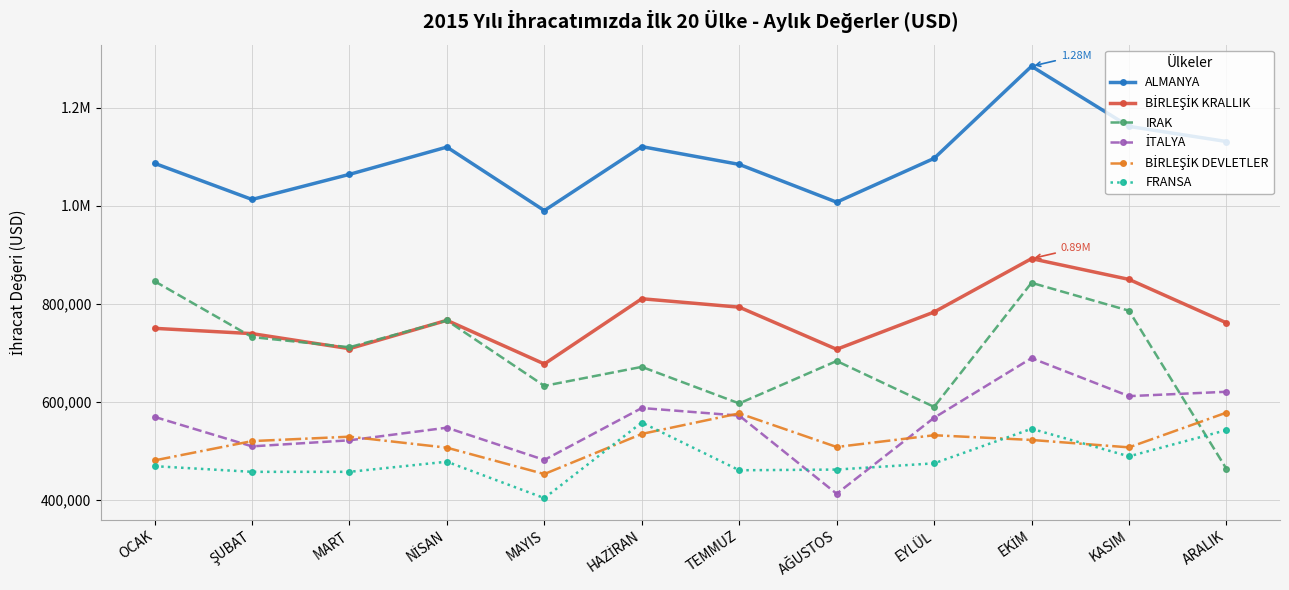

List the series in order of their peak value, highest first.

ALMANYA, BİRLEŞİK KRALLIK, IRAK, İTALYA, BİRLEŞİK DEVLETLER, FRANSA